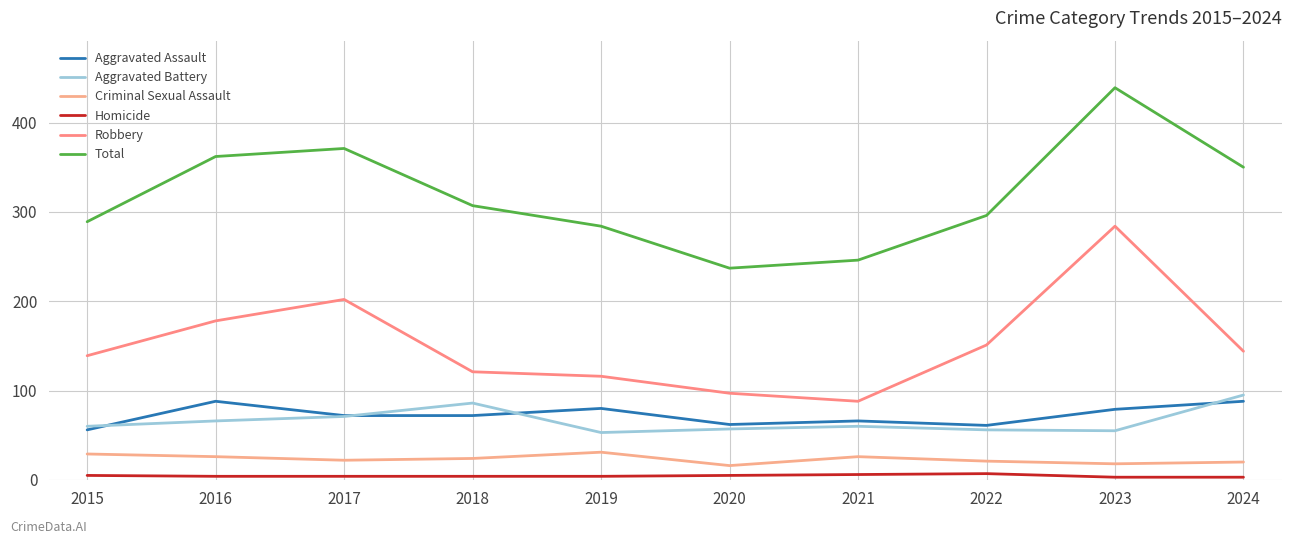

Which label corresponds to the largest value in the chart?

2023